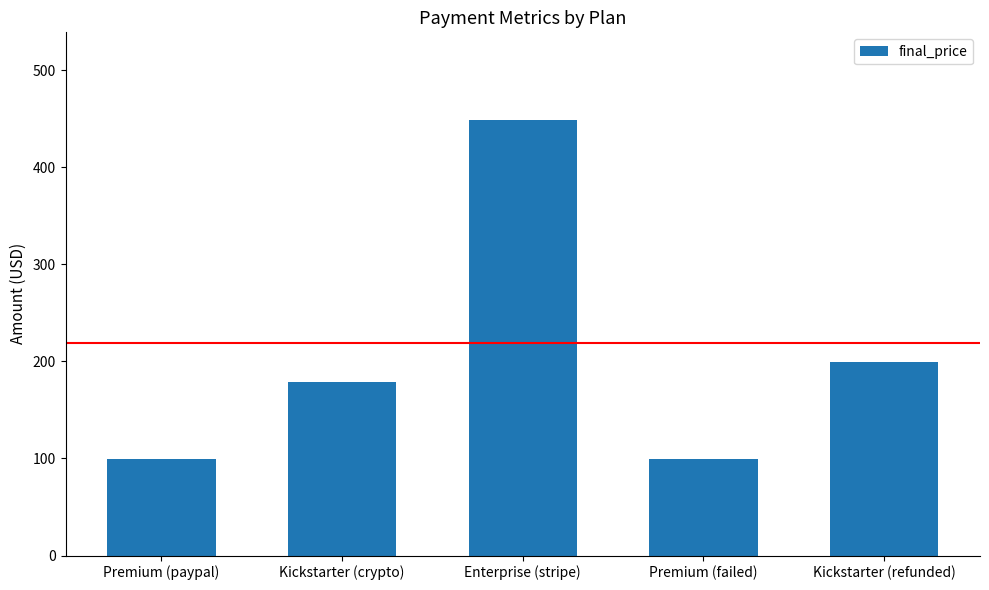

True or false: the data shows 449 at Enterprise (stripe).

True